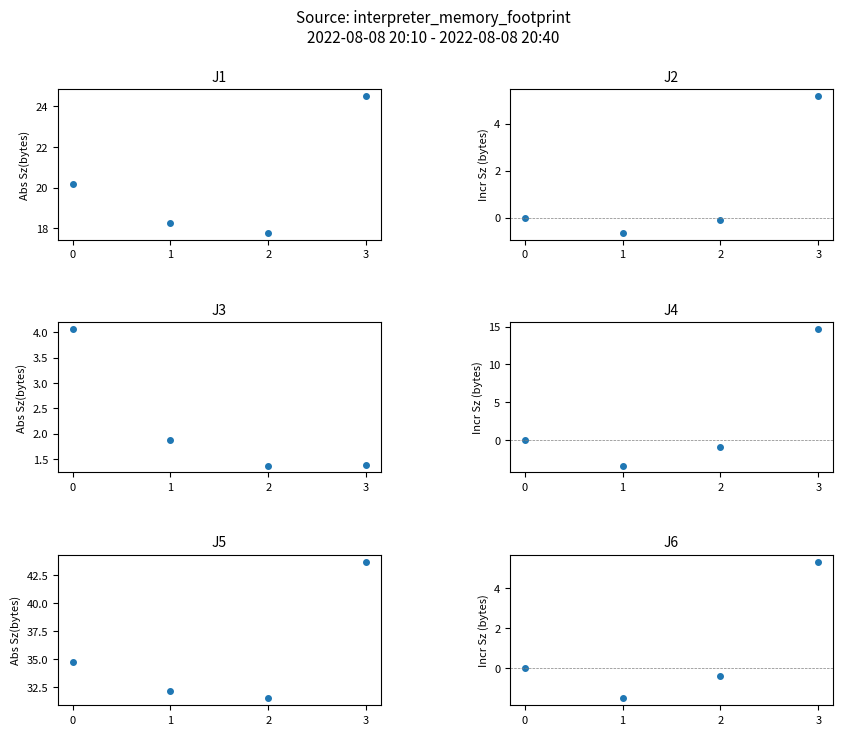

What is the difference between the highest and lowest values at 3?

42.3